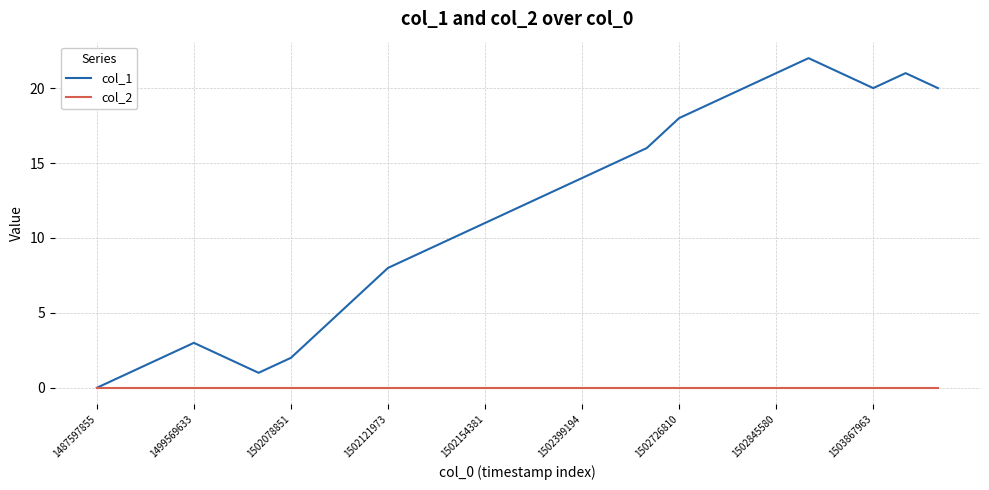

Which series has the widest spread of values?

col_1